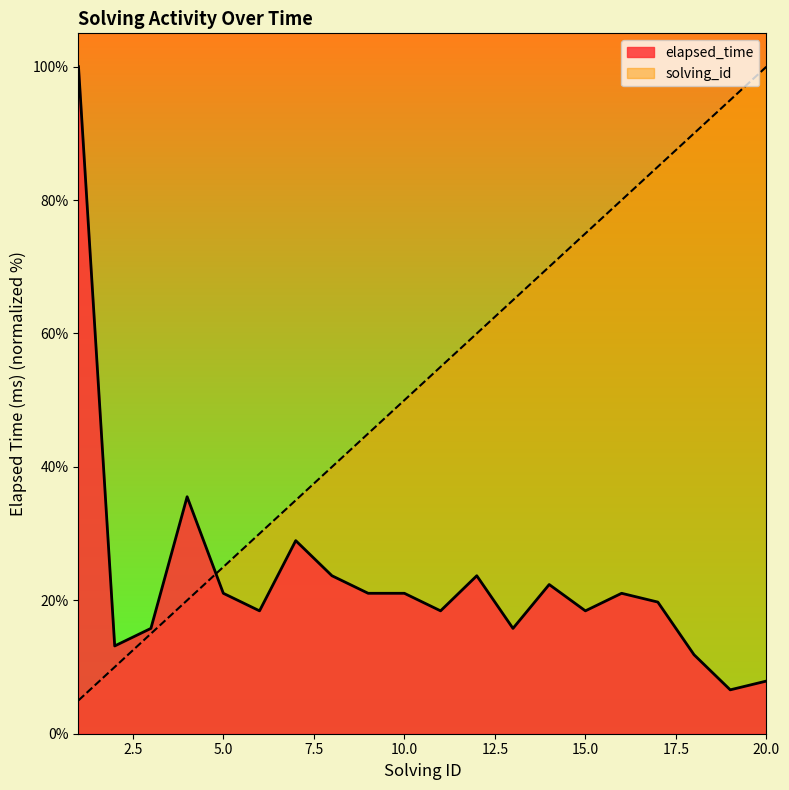

Where does the elapsed_time series first go above 21?

1